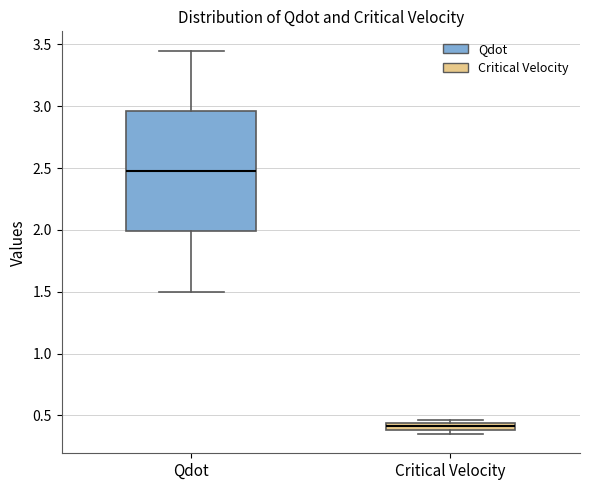

Which box has the highest median line?

Qdot